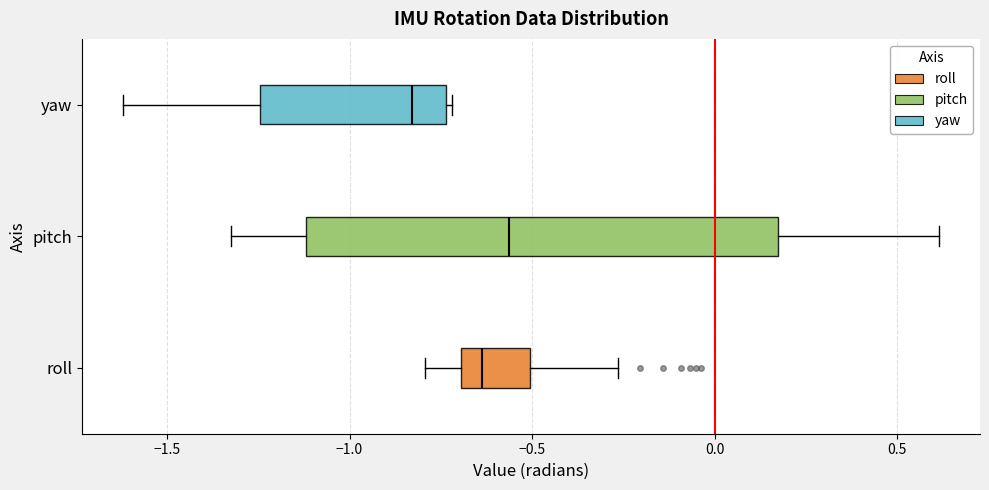

Reading bottom to top, transcribe this box plot: for each box, give where its median line is, the range the box spans, and where its two whiskers end, as read against the x-axis. The values are not printed on the chart, so give them approximately, as read against the axis.

roll: median -0.65, box -0.70 to -0.50, whiskers -0.80 to -0.25
pitch: median -0.55, box -1.10 to 0.15, whiskers -1.35 to 0.60
yaw: median -0.85, box -1.25 to -0.75, whiskers -1.60 to -0.70